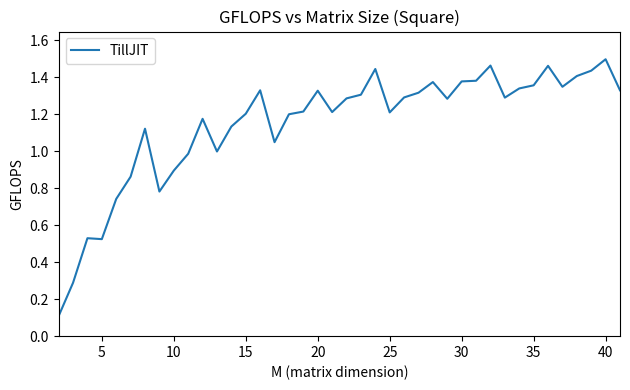

What is the sum of all values?

45.9